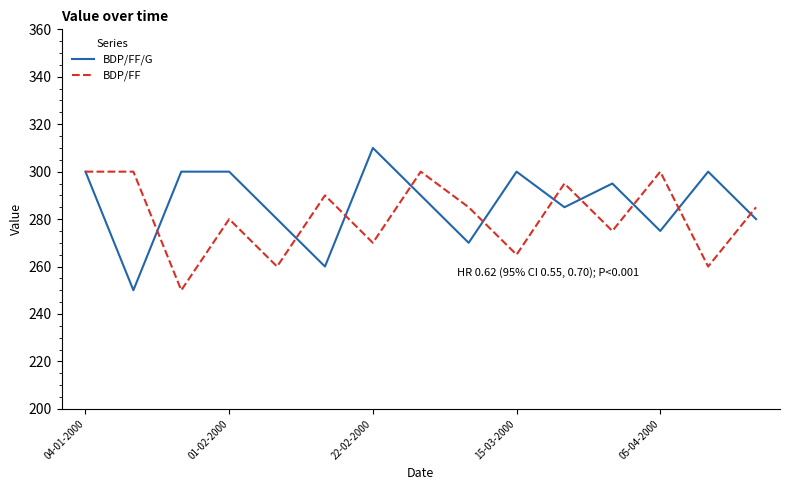

What is the highest value of the BDP/FF series?

300